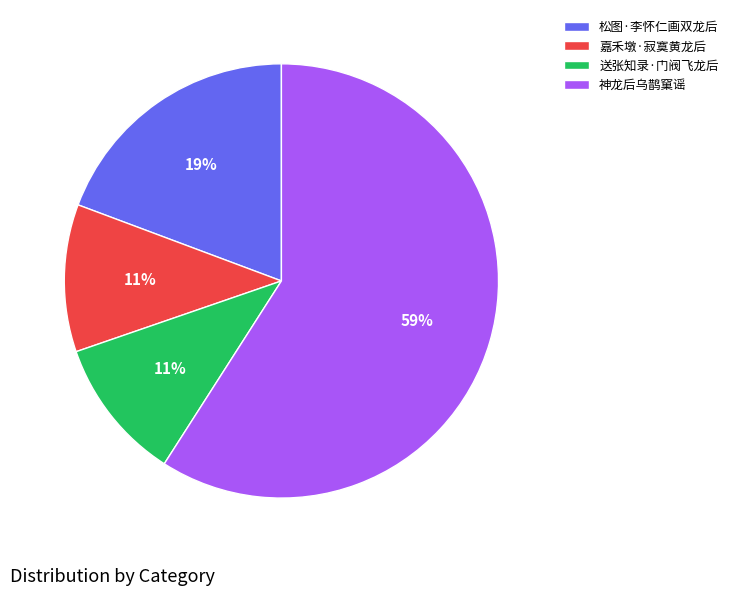

True or false: 嘉禾墩·寂寞黄龙后 accounts for 4% of the total.

False